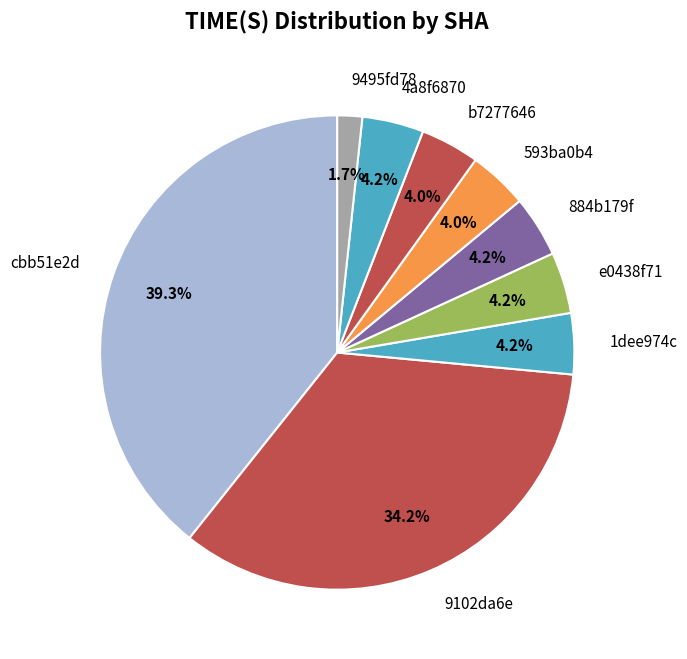

How many slices are in this pie chart?

9